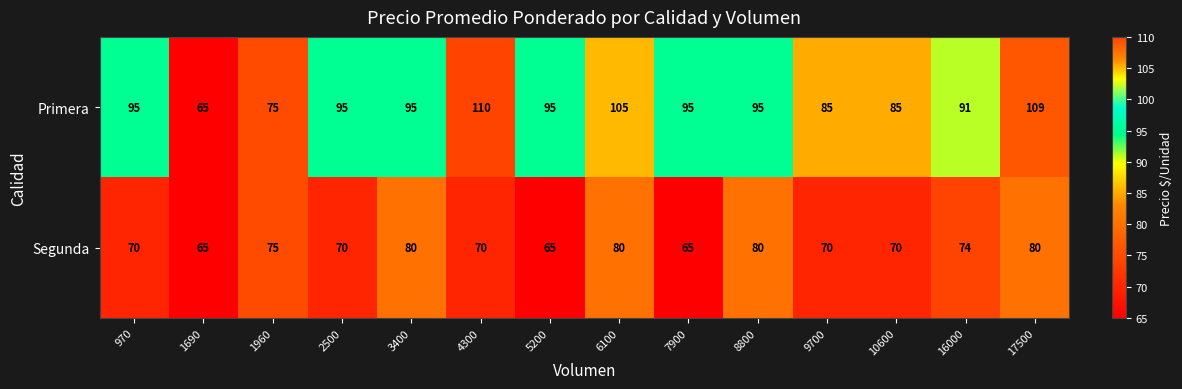

Reading left to right, list all the values displayed in this chart.

Primera: 970=95	1690=65	1960=75	2500=95	3400=95	4300=110	5200=95	6100=105	7900=95	8800=95	9700=85	10600=85	16000=91	17500=109
Segunda: 970=70	1690=65	1960=75	2500=70	3400=80	4300=70	5200=65	6100=80	7900=65	8800=80	9700=70	10600=70	16000=74	17500=80